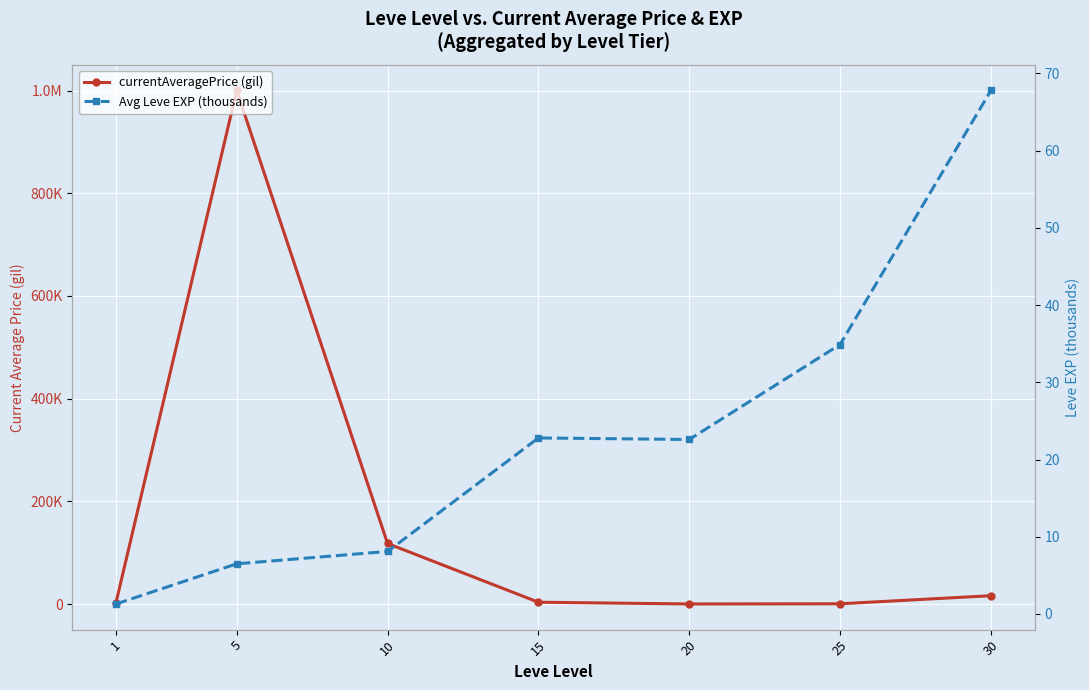

Rank the series by their maximum value, from highest to lowest.

currentAveragePrice (gil), Avg Leve EXP (thousands)